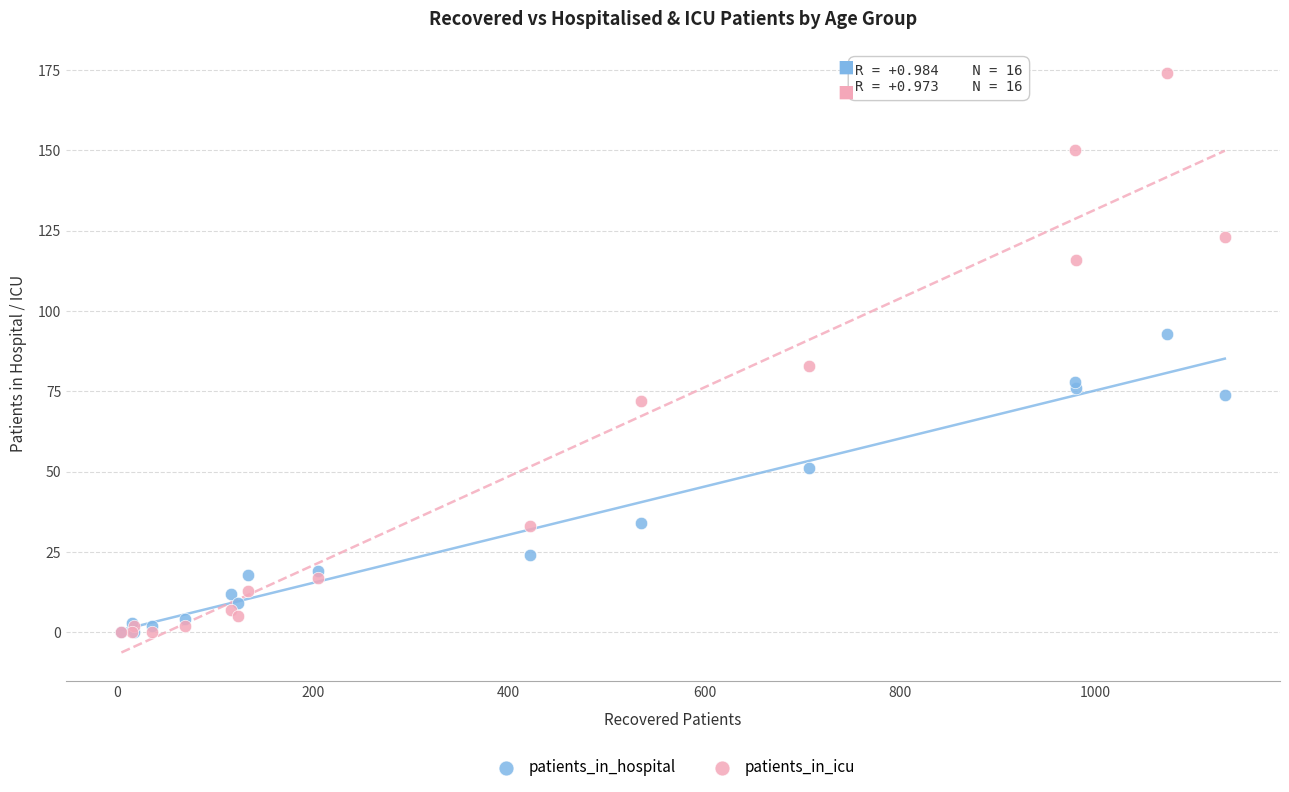

In the patients_in_icu series, what Y value is closest to 87?

83